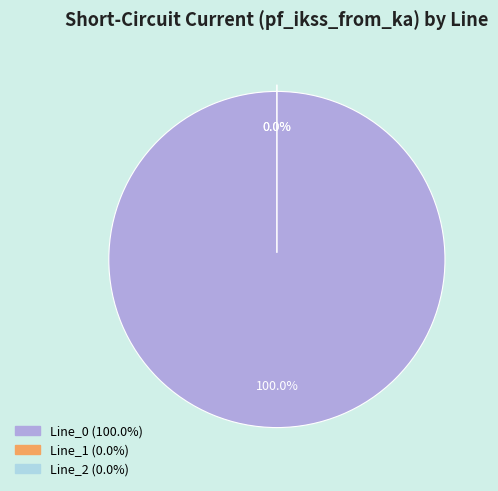

The Line_1 slice represents 0% of the pie. True or false?

True